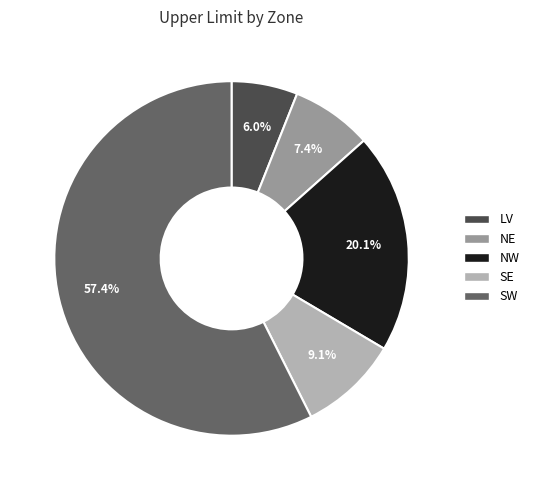

Is there a majority slice in this chart?

Yes